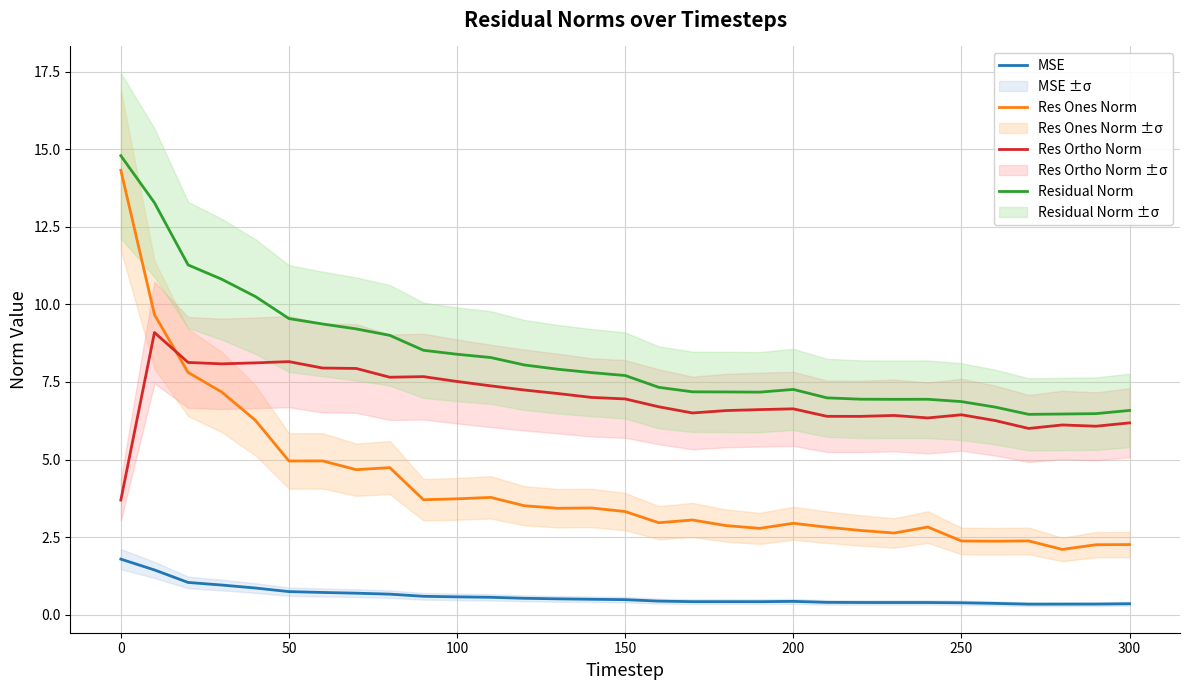

True or false: Res Ortho Norm and MSE intersect in this chart.

False